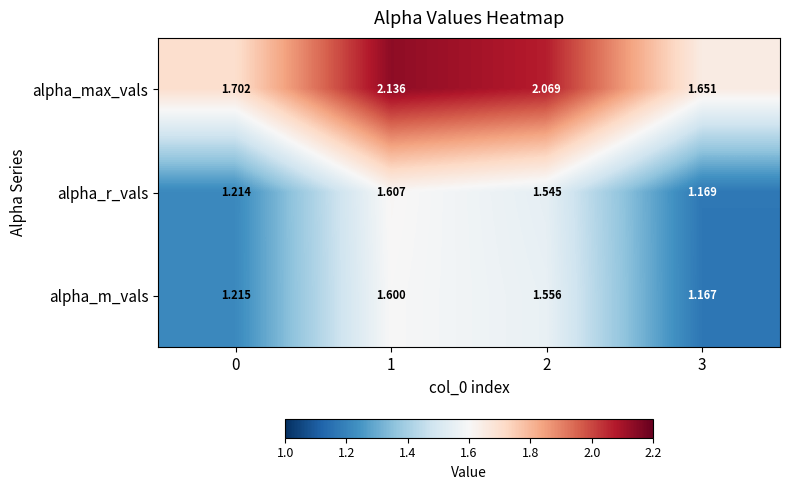

How many data points does each series have?

4